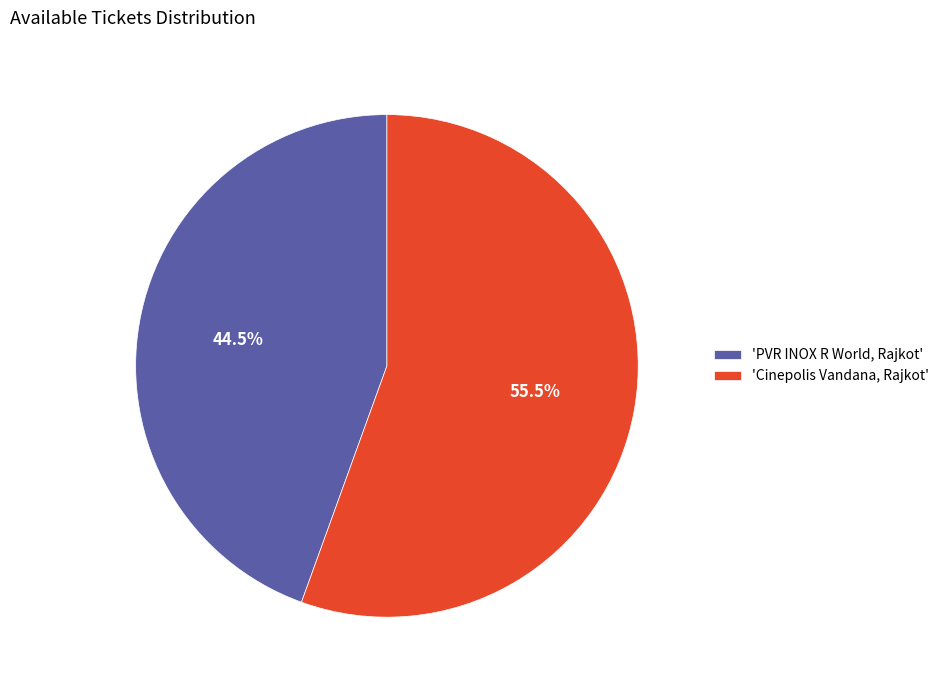

Count the number of slices in the pie.

2